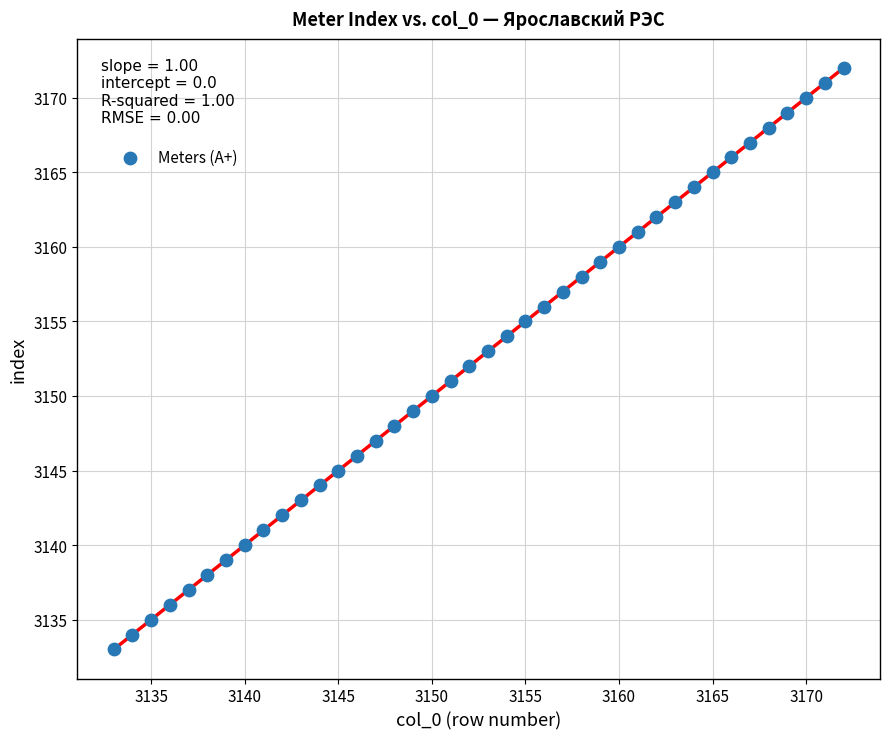

What is the range of X values (max minus min)?

39